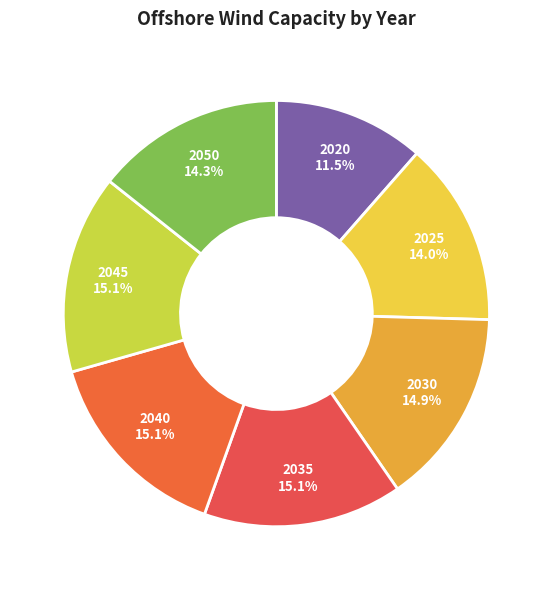

Combined, do 2025 and 2030 account for over 50%?

No